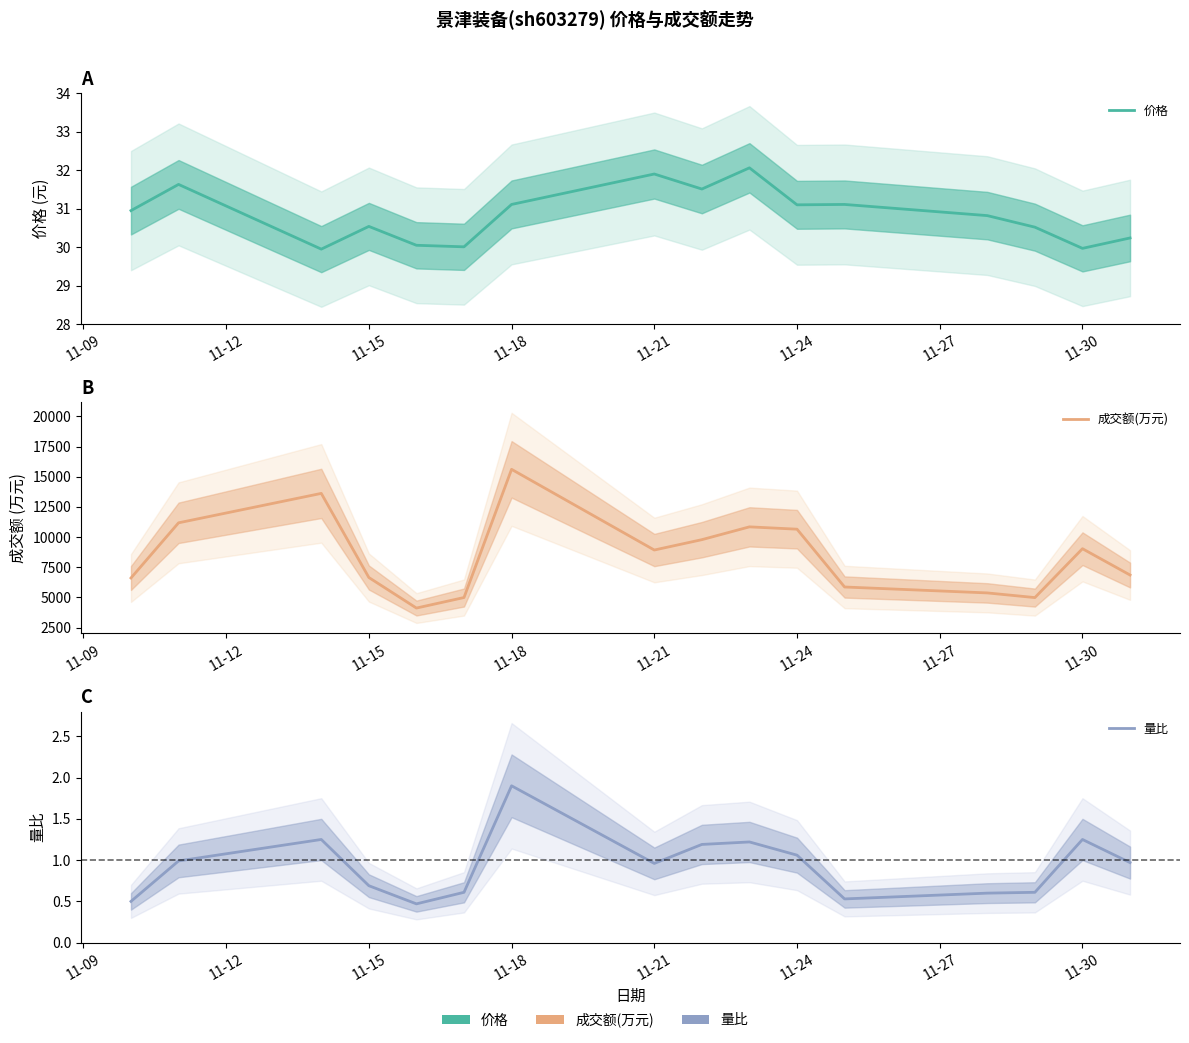

How many values in the 价格 series are below 30?

2